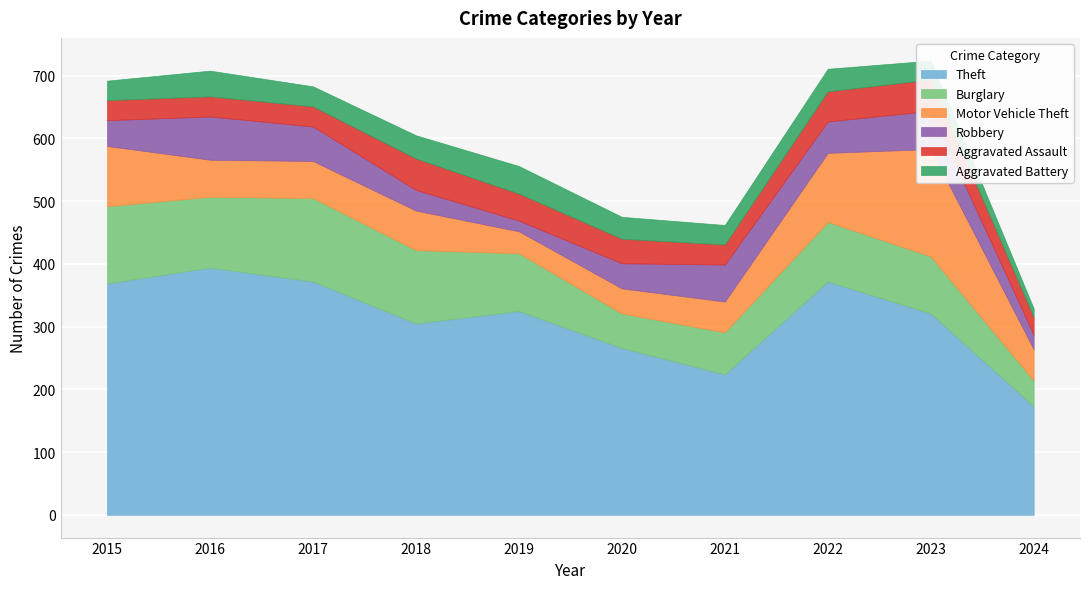

What is the value of the Aggravated Battery point at the 2nd from the left?

41